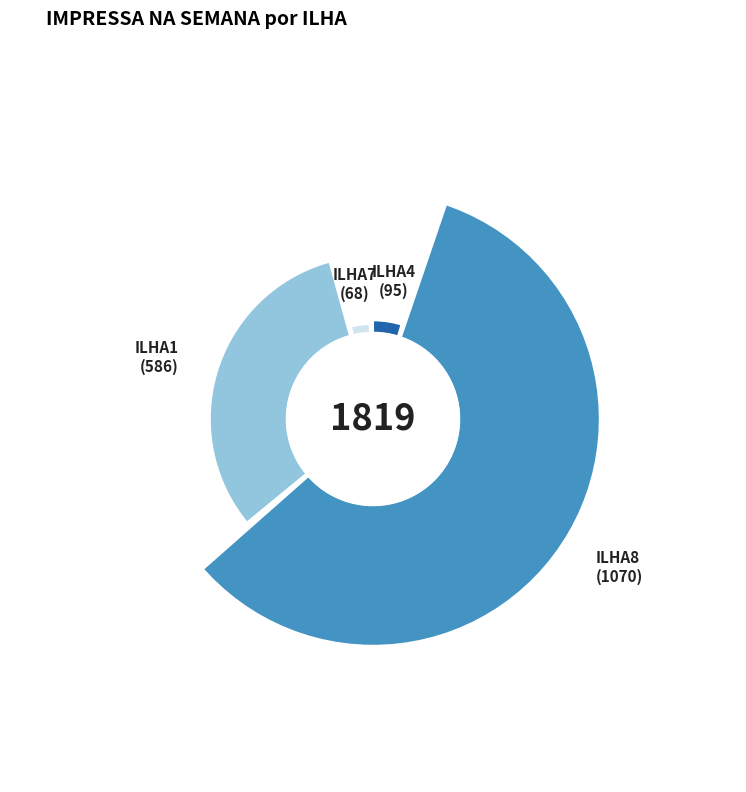

How many segments does this pie chart have?

4